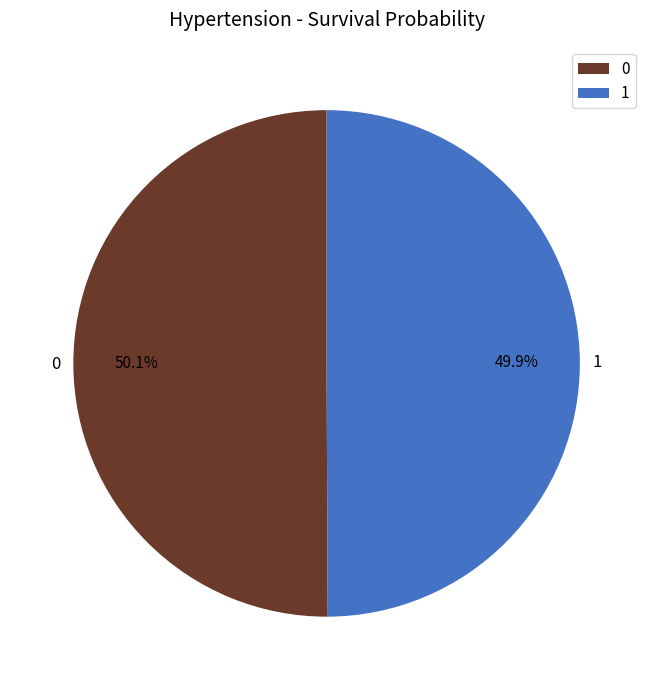

To the nearest percent, what is the average slice percentage?

50%